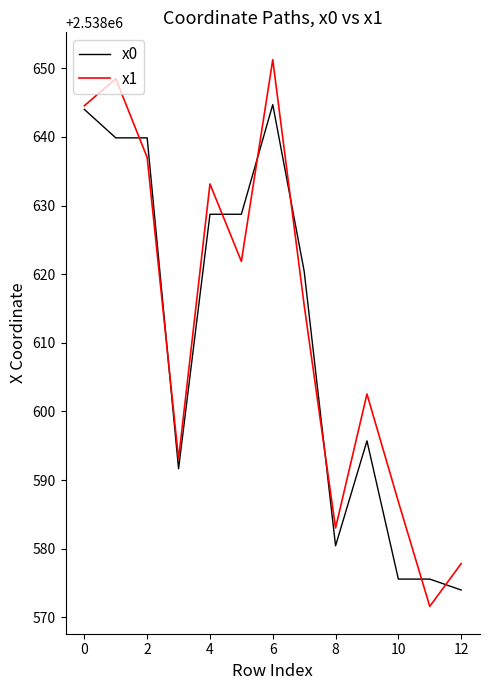

Rank the series by their maximum value, from lowest to highest.

x0, x1